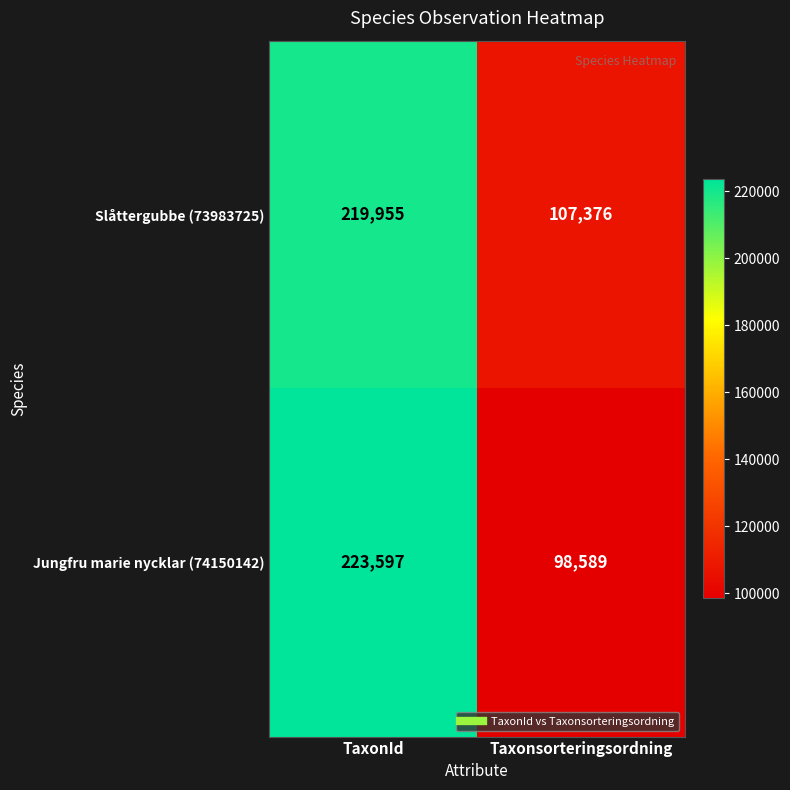

What is the difference between the Jungfru marie nycklar (74150142) values at Taxonsorteringsordning and TaxonId?

125008